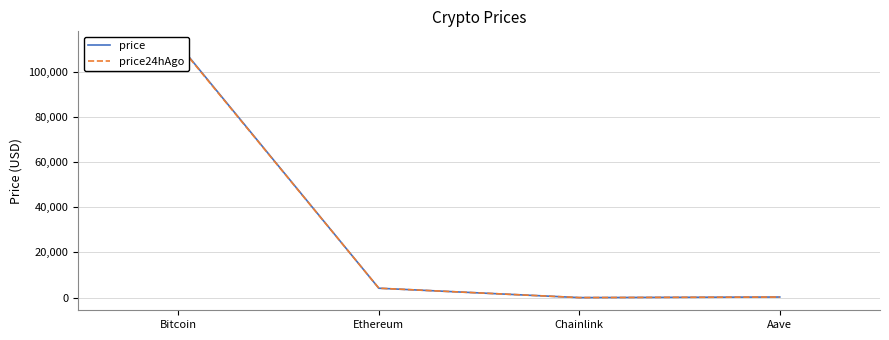

Reading left to right, what are all the values shown in this chart?

price: Bitcoin=112196.0	Ethereum=4166.0	Chainlink=21.5	Aave=275.4
price24hAgo: Bitcoin=111935.0	Ethereum=4169.6	Chainlink=21.3	Aave=264.5